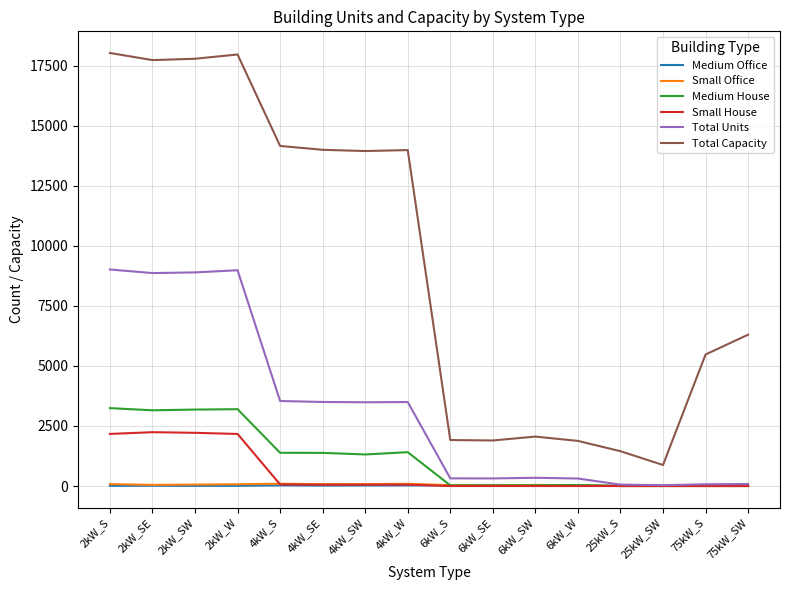

True or false: Medium House and Total Capacity cross at least once.

False